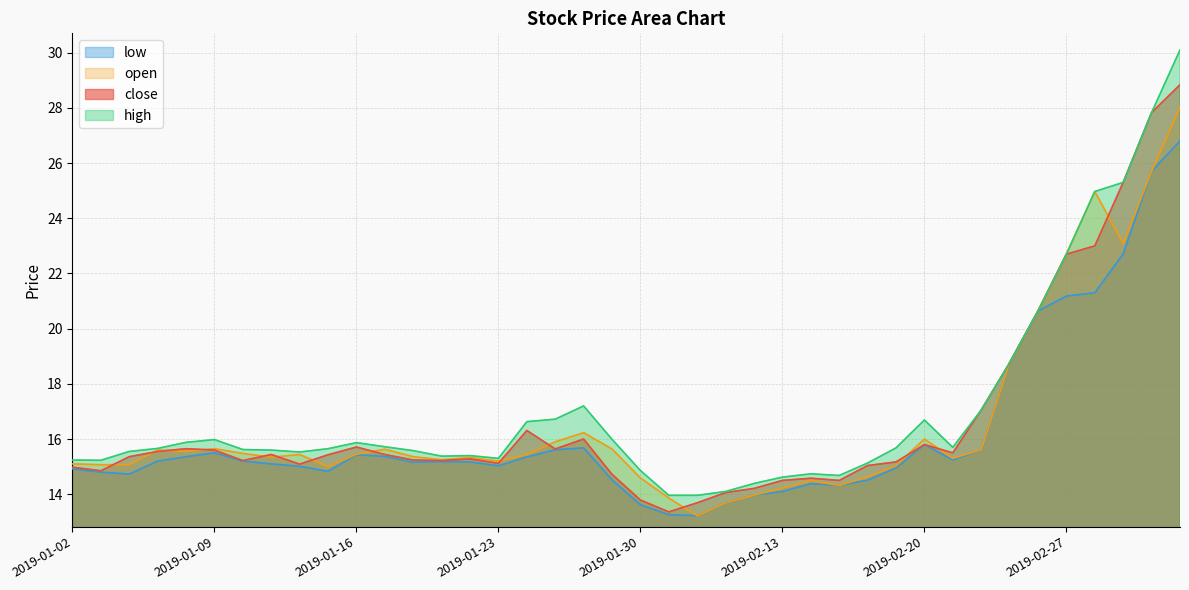

What is the sum of all high values?

681.6